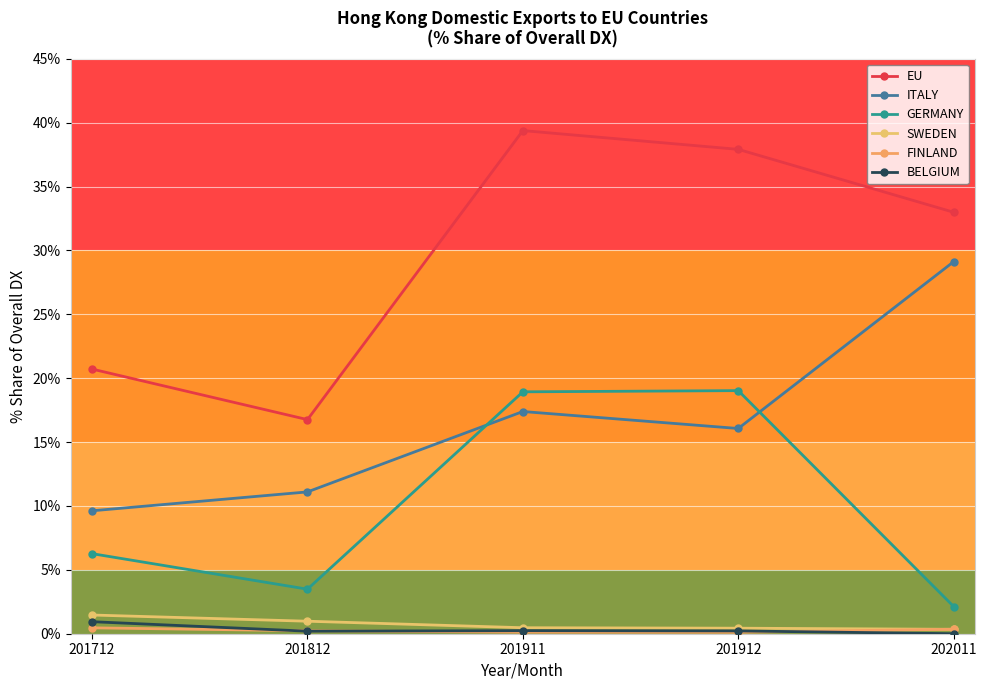

Where is EU nearest to the value 28?

202011